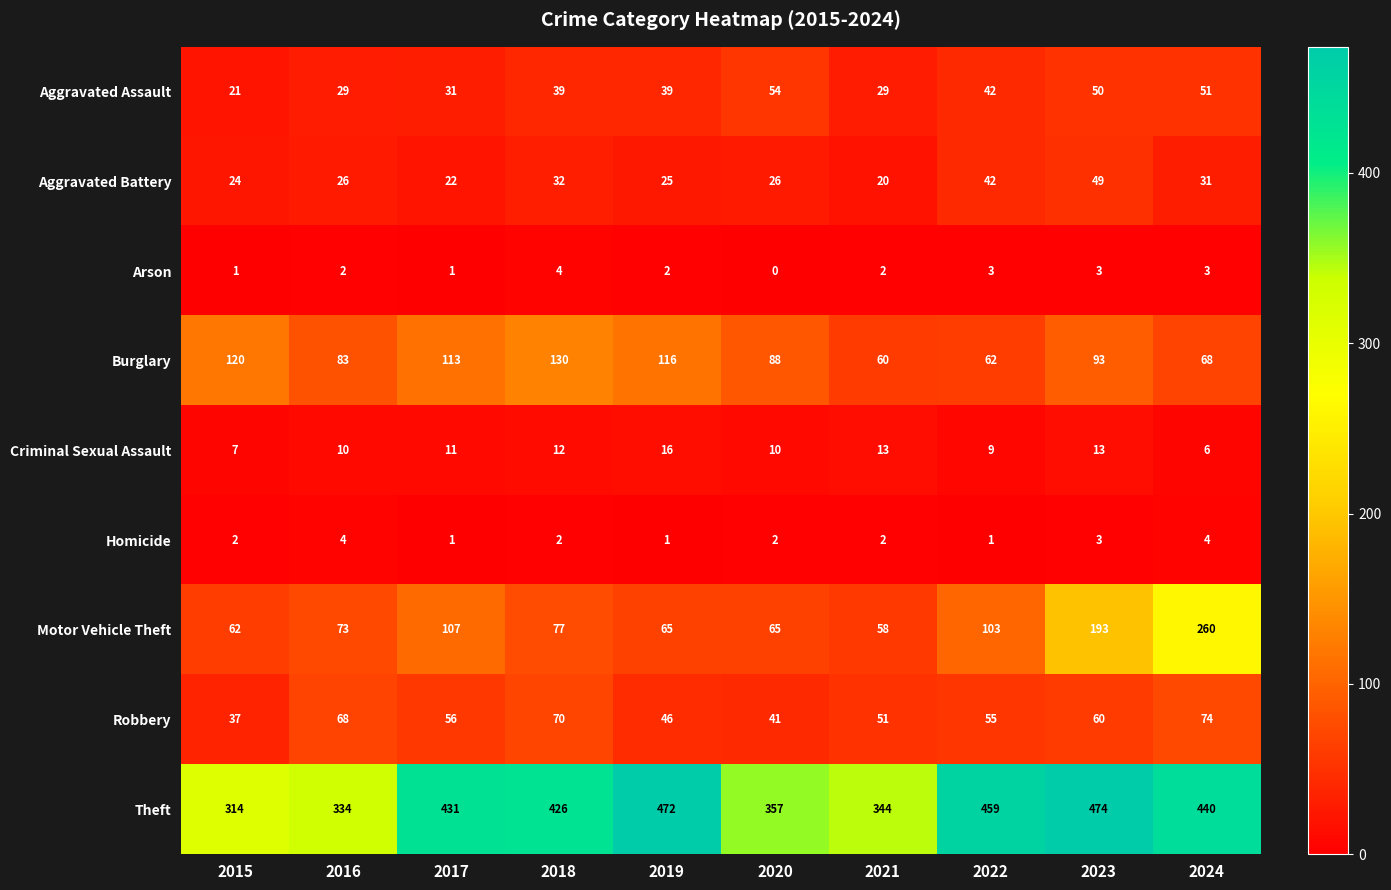

True or false: Aggravated Battery has a value of 42 at 2022.

True